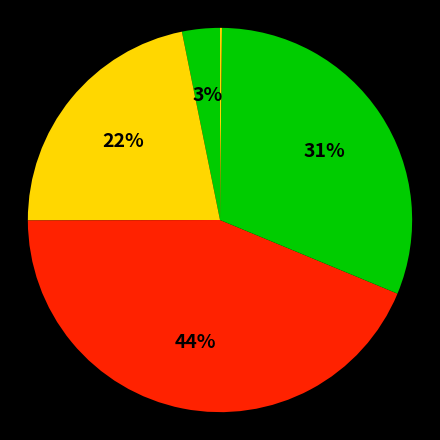

Count the number of slices in the pie.

5